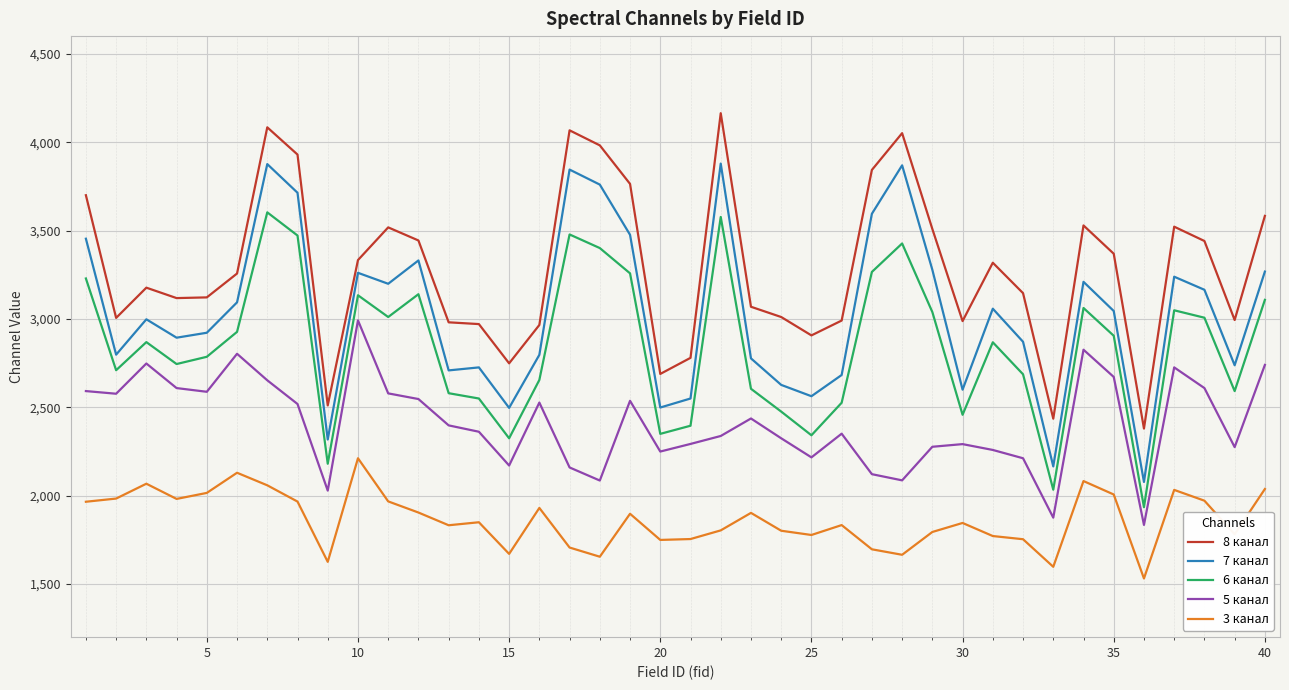

How many values in the 7 канал series are below 3045?

20